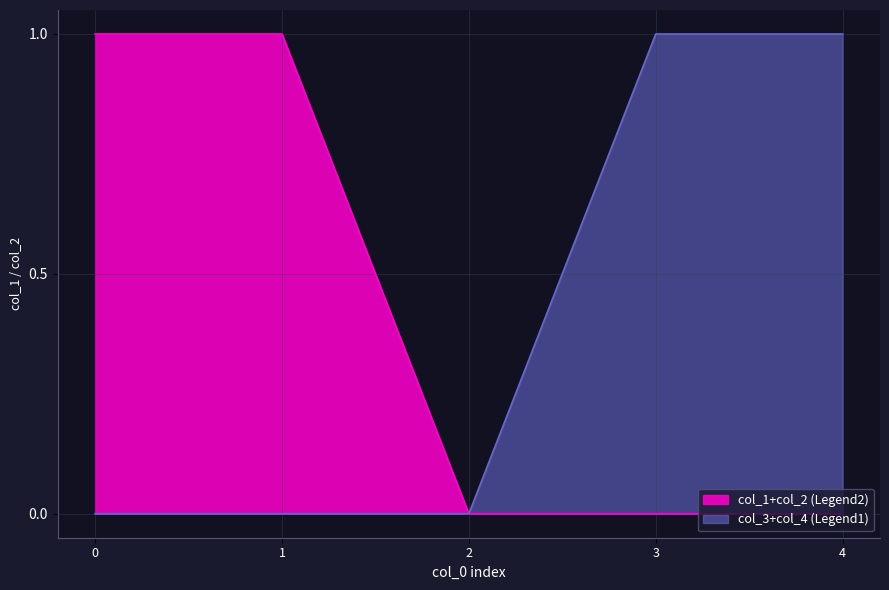

Is it true that col_3+col_4 (Legend1) equals 0 at 0?

True